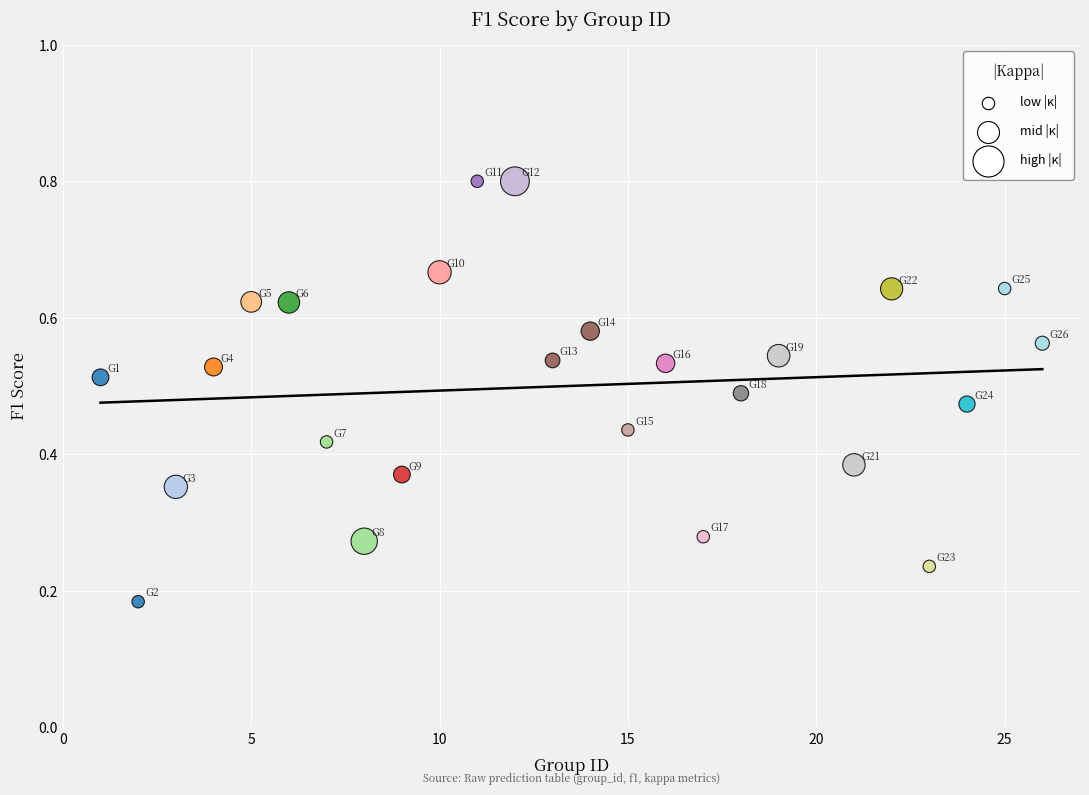

What is the range of X values (max minus min)?

25.0